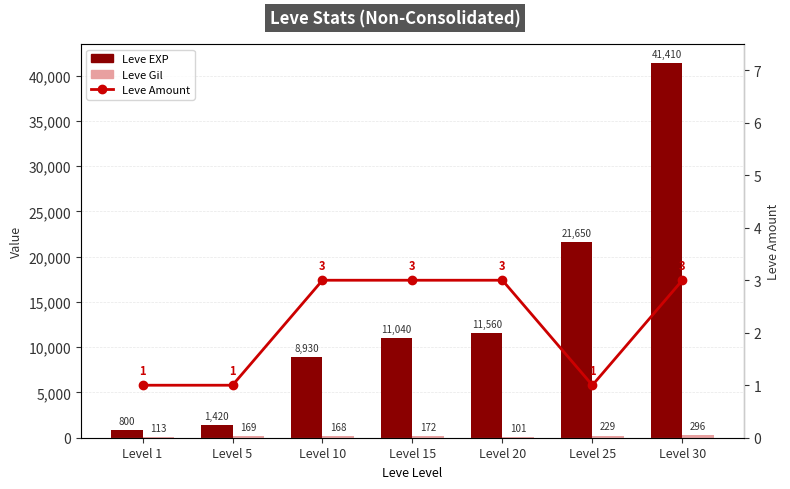

How many values in the Leve Amount series are below 3?

3